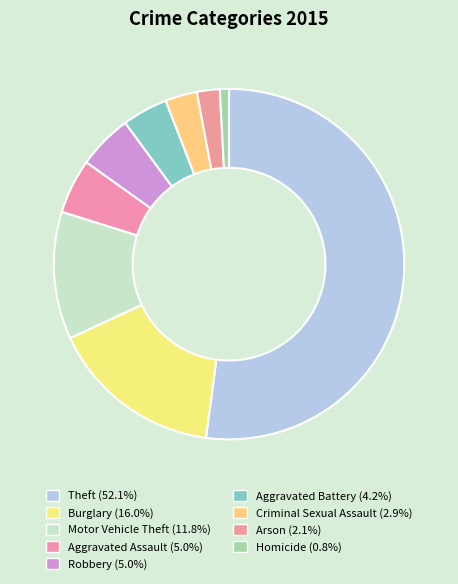

Rank the categories by value from lowest to highest.

Homicide, Arson, Criminal Sexual Assault, Aggravated Battery, Aggravated Assault, Robbery, Motor Vehicle Theft, Burglary, Theft